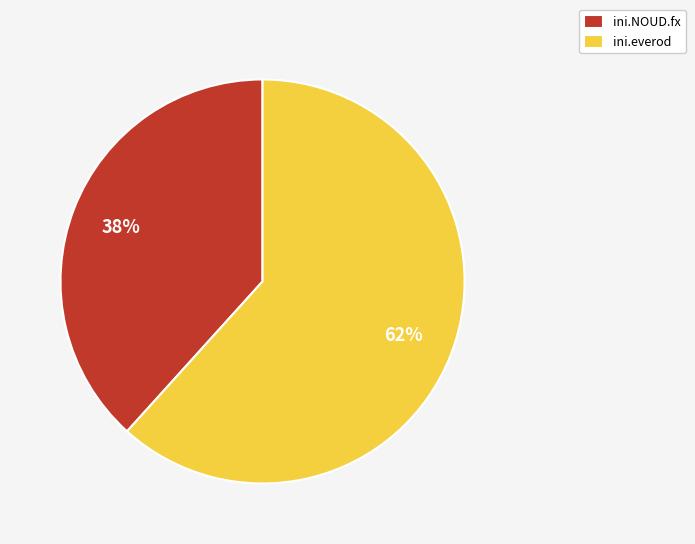

Which slice is the largest?

ini.everod